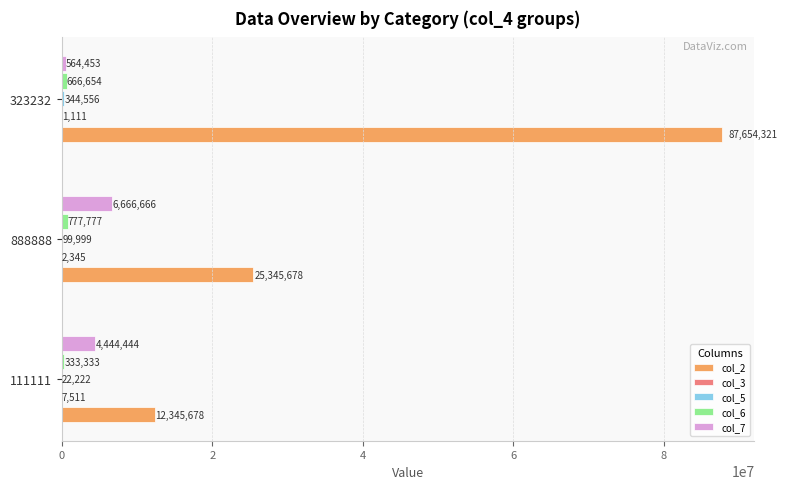

At which category is the sum across all series the highest?

323232